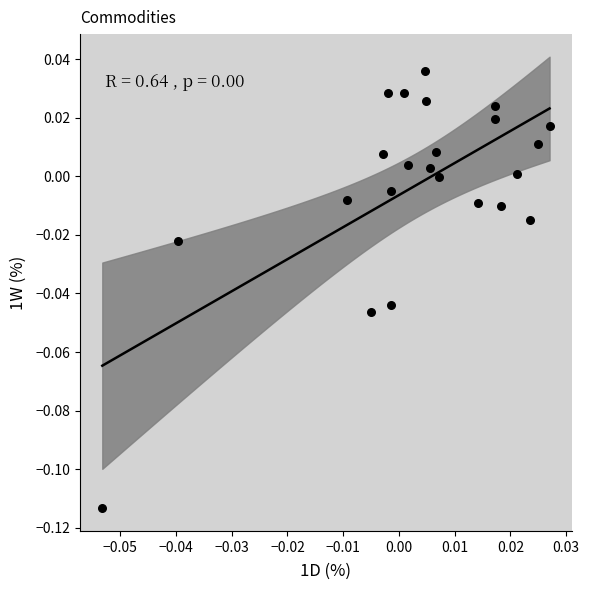

Count the number of points in this scatter plot.

23